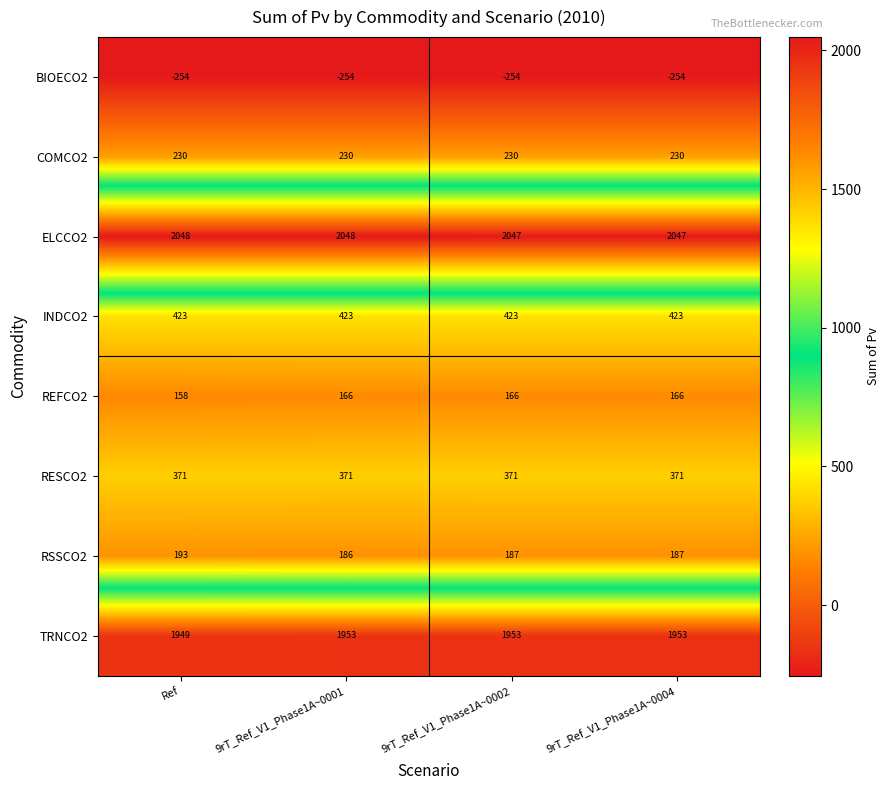

Rank the series by their maximum value, from lowest to highest.

BIOECO2, REFCO2, RSSCO2, COMCO2, RESCO2, INDCO2, TRNCO2, ELCCO2